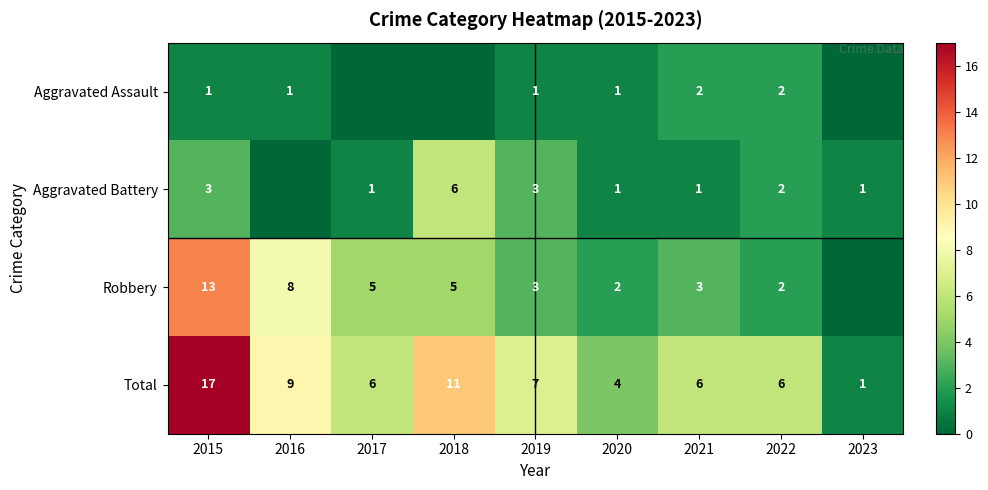

What value does the Total series have at 2021, to the nearest 5?

5